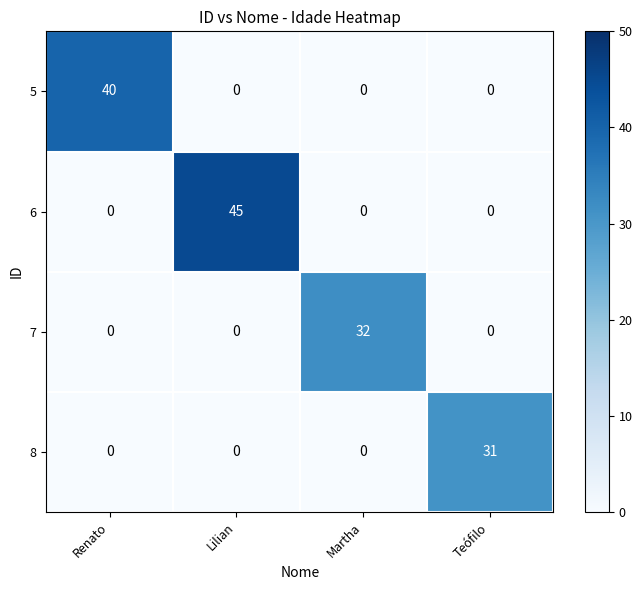

What is the average value of the 6 series?

11